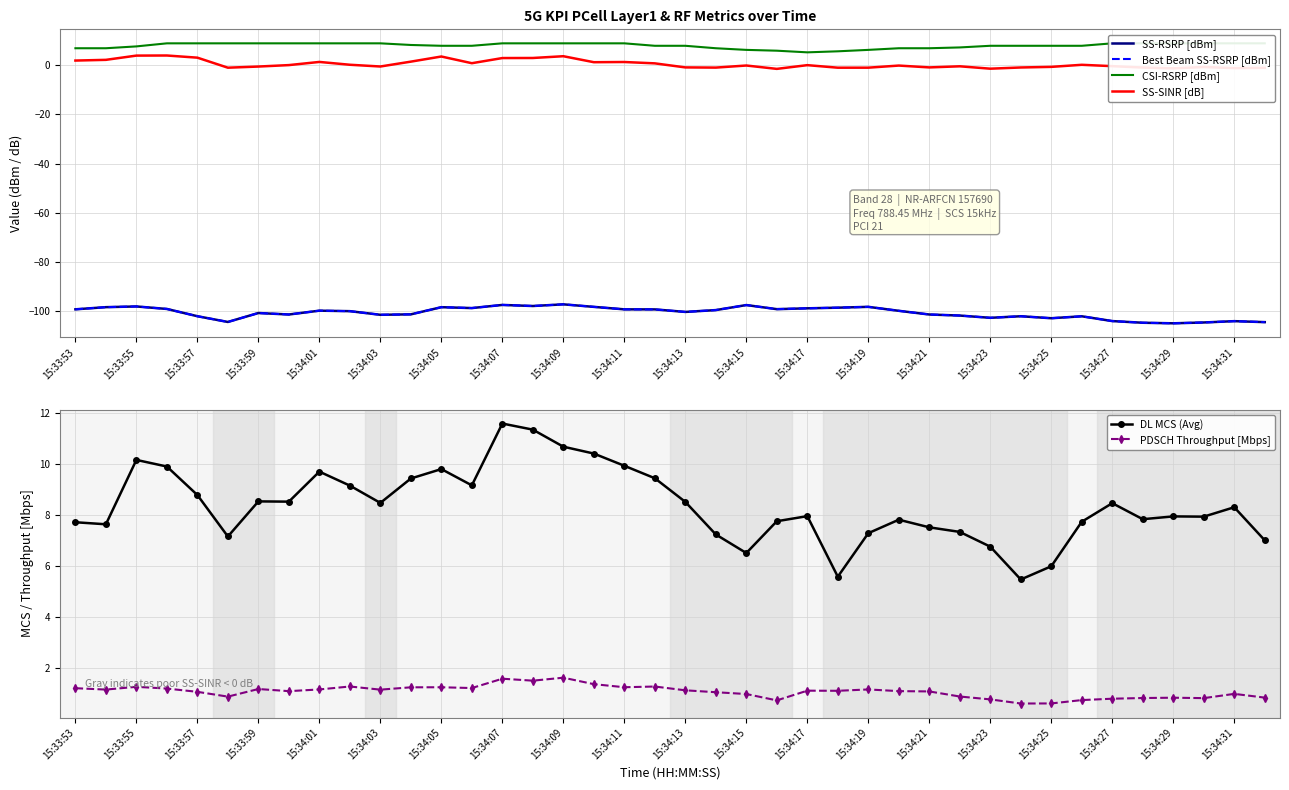

Is it true that Best Beam SS-RSRP [dBm] equals -104.6 at 39?

True